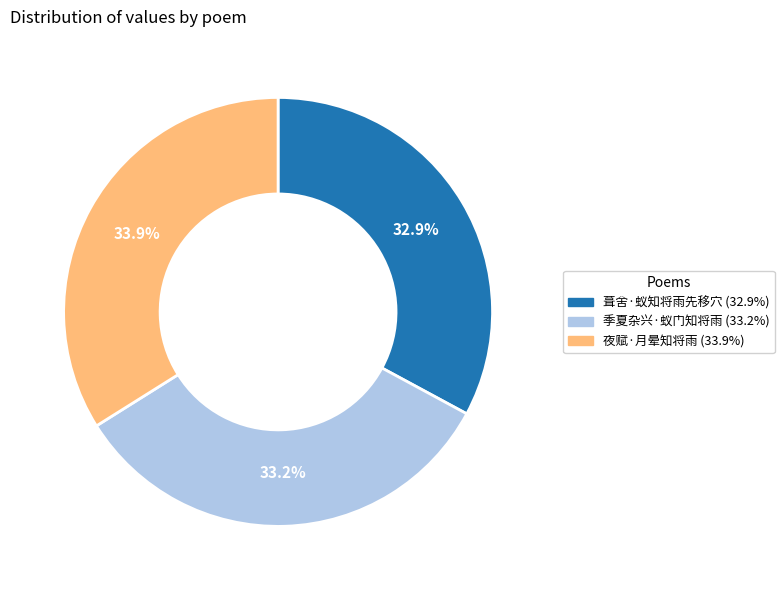

What is the ratio of the value at 夜赋·月晕知将雨 to the value at 葺舍·蚁知将雨先移穴?

1.0